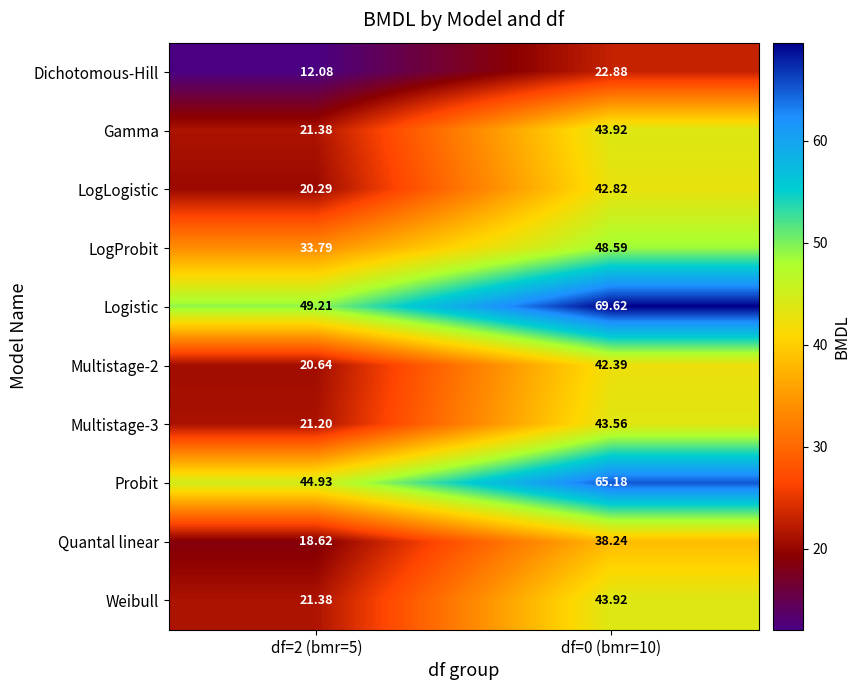

At which category is the sum across all series the highest?

df=0 (bmr=10)